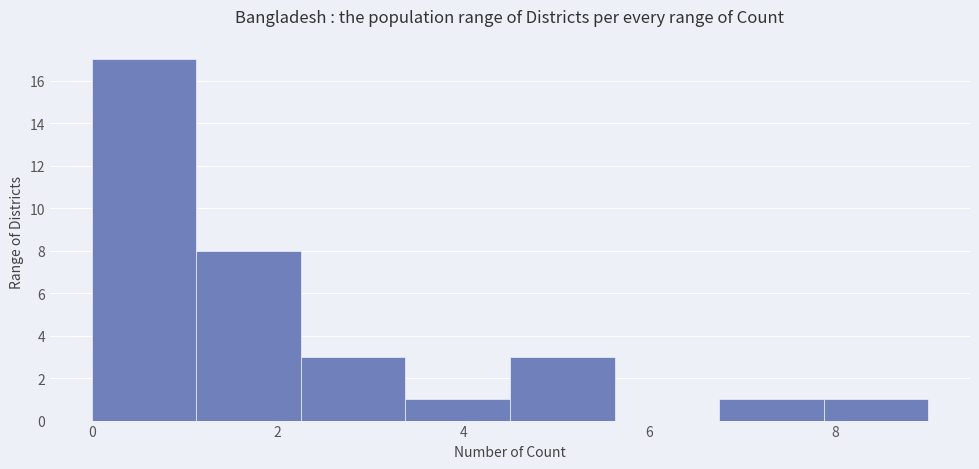

Reading left to right, transcribe this chart: for each bar, give the range it covers on the x-axis and its height. Neither the bar edges nor the heights are printed on the chart, so give them approximately, as read against the axes.

0.0 to 1.2: 17
1.2 to 2.2: 8
2.2 to 3.4: 3
3.4 to 4.6: 1
4.6 to 5.6: 3
5.6 to 6.8: 0
6.8 to 7.8: 1
7.8 to 9.0: 1